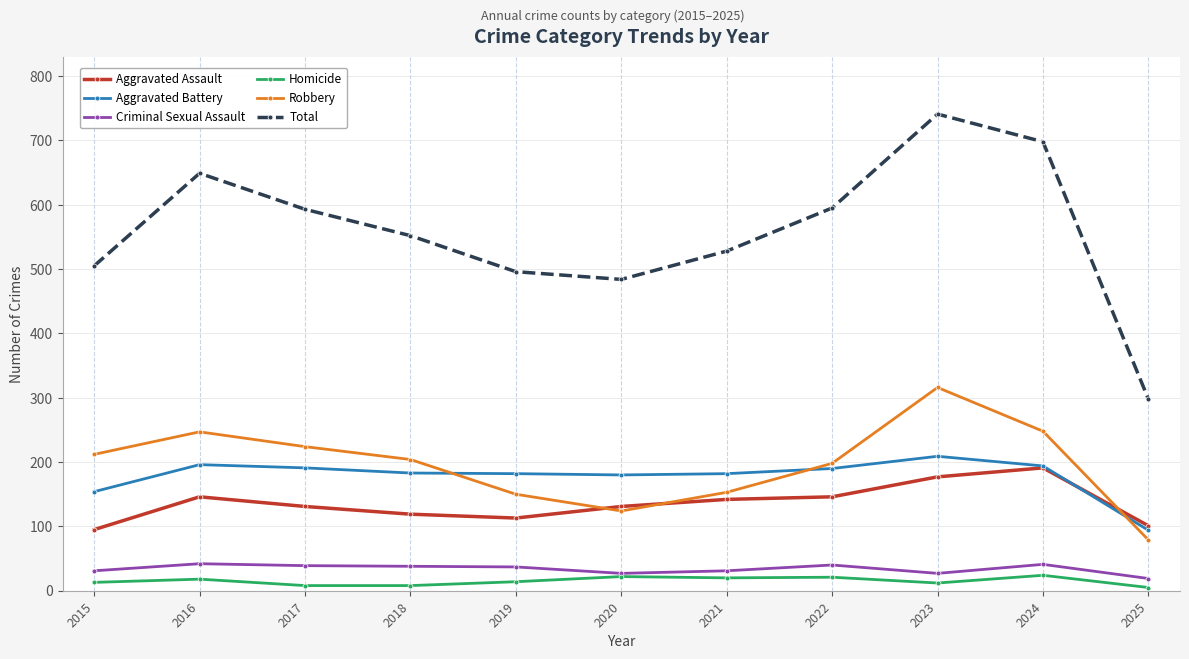

Which category has the highest value in the Robbery series?

2023